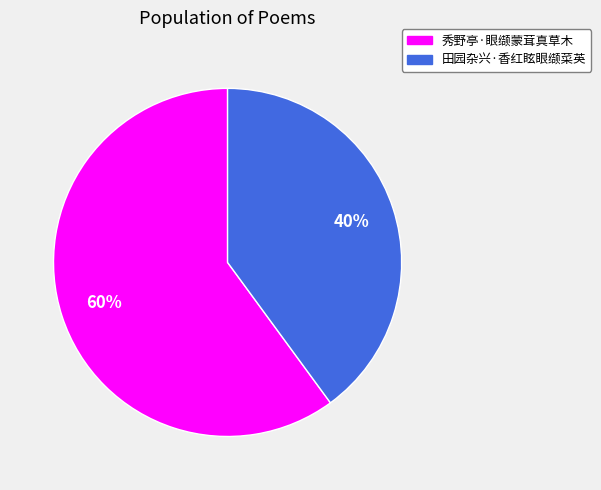

How many slices are in this pie chart?

2